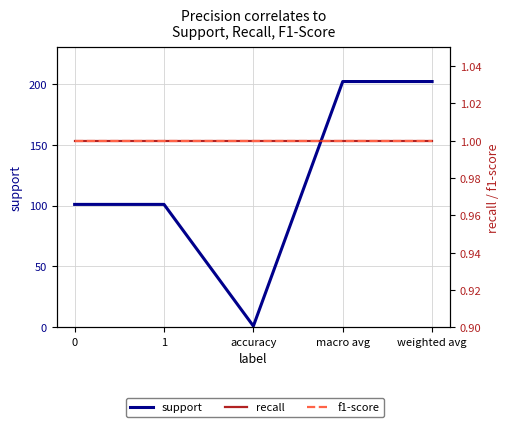

The value of f1-score at accuracy is 1. True or false?

True